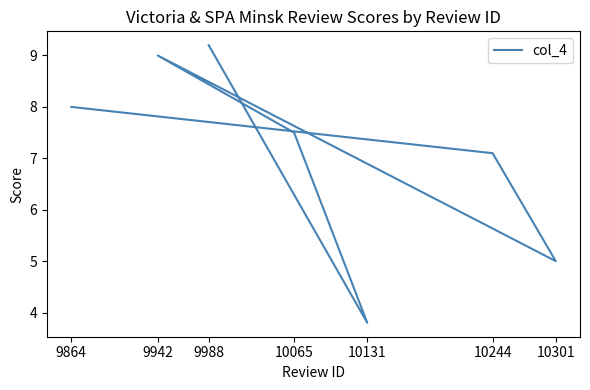

True or false: there are more than 1 points higher than both neighbors.

False